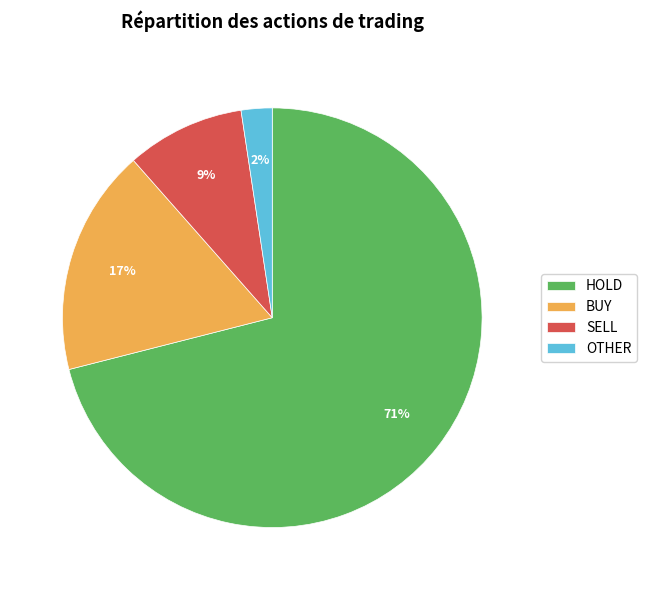

True or false: HOLD accounts for 71% of the total.

True